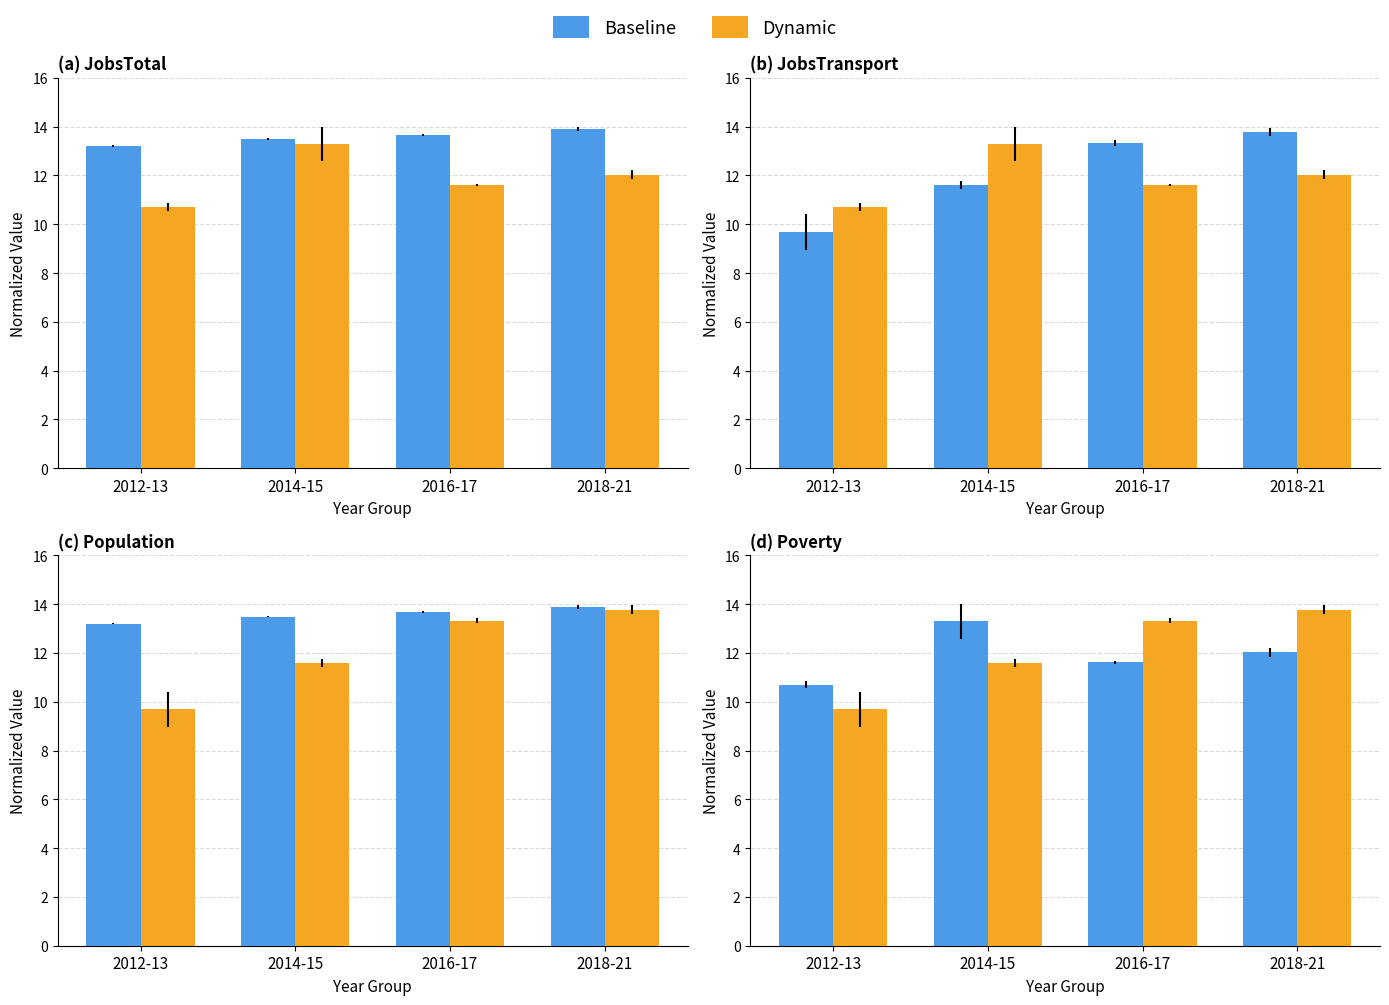

Is it true that Baseline equals 10.7 at 2012-13?

True